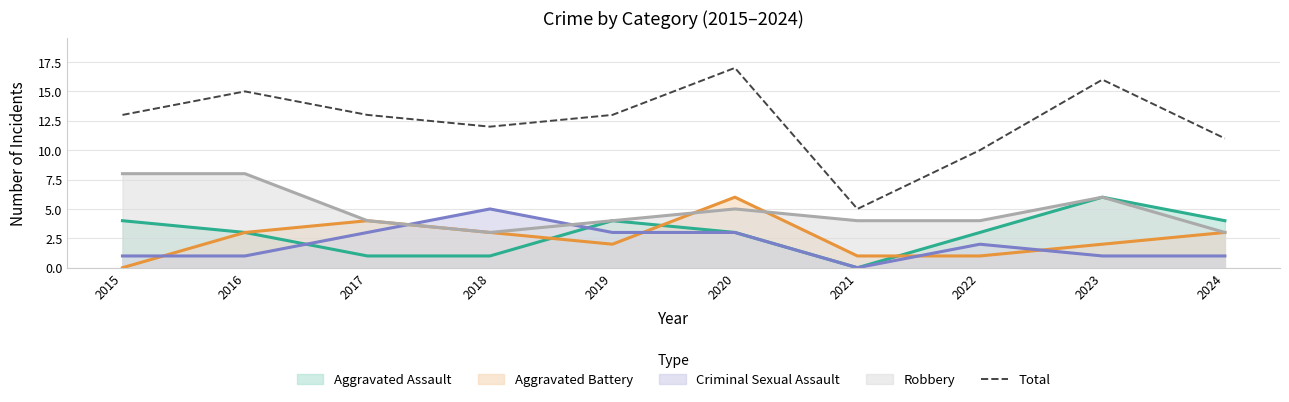

Read the Total value at 2021.

5